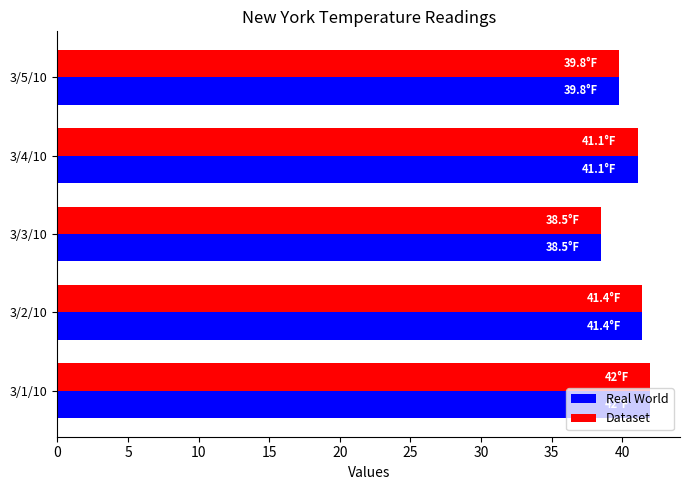

What is the difference between the Real World values at 3/1/10 and 3/3/10?

3.5